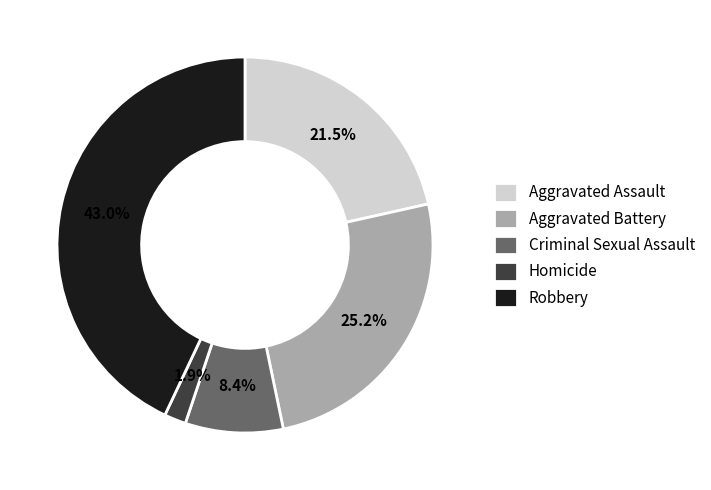

What is the ratio of the value at Aggravated Assault to the value at Robbery?

0.5